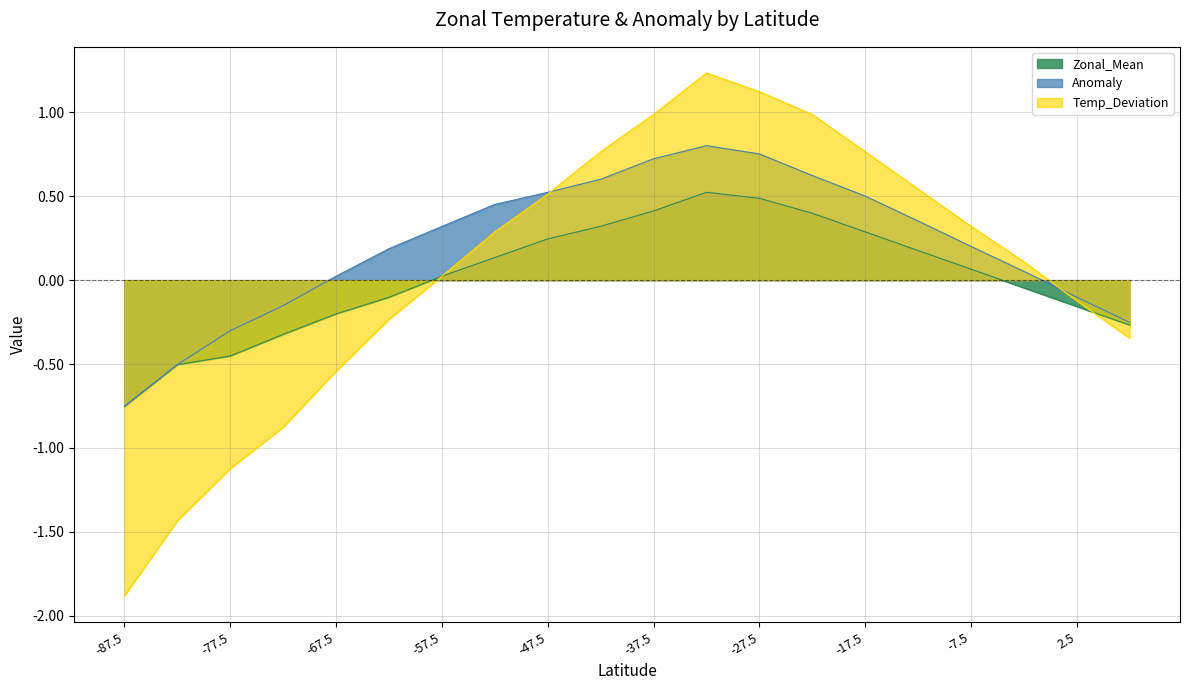

Reading left to right, what are all the values shown in this chart?

Anomaly: -87.5=-0.8	-82.5=-0.5	-77.5=-0.3	-72.5=-0.2	-67.5=0.0	-62.5=0.2	-57.5=0.3	-52.5=0.5	-47.5=0.5	-42.5=0.6	-37.5=0.7	-32.5=0.8	-27.5=0.8	-22.5=0.6	-17.5=0.5	-12.5=0.4	-7.5=0.2	-2.5=0.1	2.5=-0.1	7.5=-0.3
Temp_Deviation: -87.5=-1.9	-82.5=-1.4	-77.5=-1.1	-72.5=-0.9	-67.5=-0.5	-62.5=-0.2	-57.5=0.0	-52.5=0.3	-47.5=0.5	-42.5=0.8	-37.5=1.0	-32.5=1.2	-27.5=1.1	-22.5=1.0	-17.5=0.8	-12.5=0.5	-7.5=0.3	-2.5=0.1	2.5=-0.1	7.5=-0.3
Zonal_Mean: -87.5=-0.8	-82.5=-0.5	-77.5=-0.5	-72.5=-0.3	-67.5=-0.2	-62.5=-0.1	-57.5=0.0	-52.5=0.1	-47.5=0.2	-42.5=0.3	-37.5=0.4	-32.5=0.5	-27.5=0.5	-22.5=0.4	-17.5=0.3	-12.5=0.2	-7.5=0.1	-2.5=-0.0	2.5=-0.2	7.5=-0.3